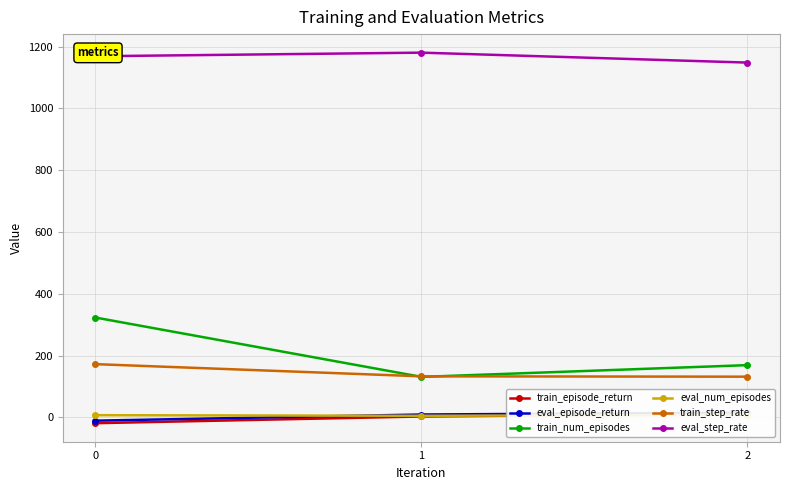

Is the value of train_num_episodes at 1 greater than the value of train_episode_return at 1?

Yes